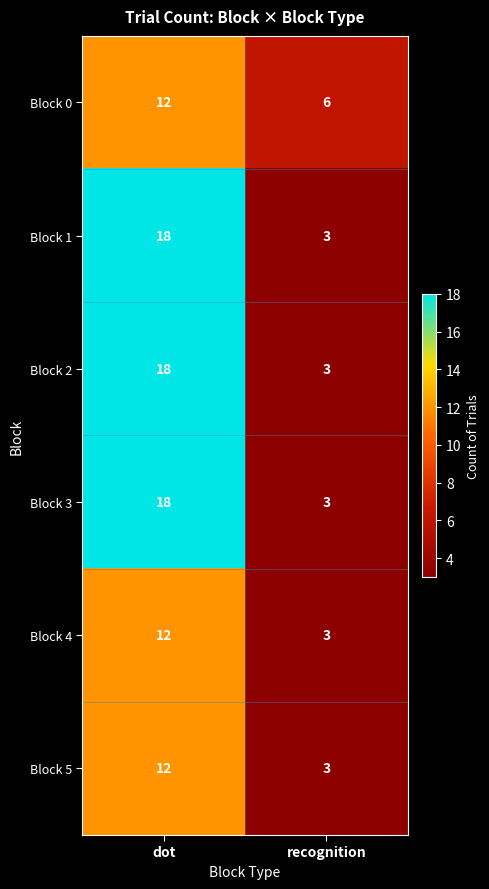

Which label corresponds to the largest value in the chart?

dot